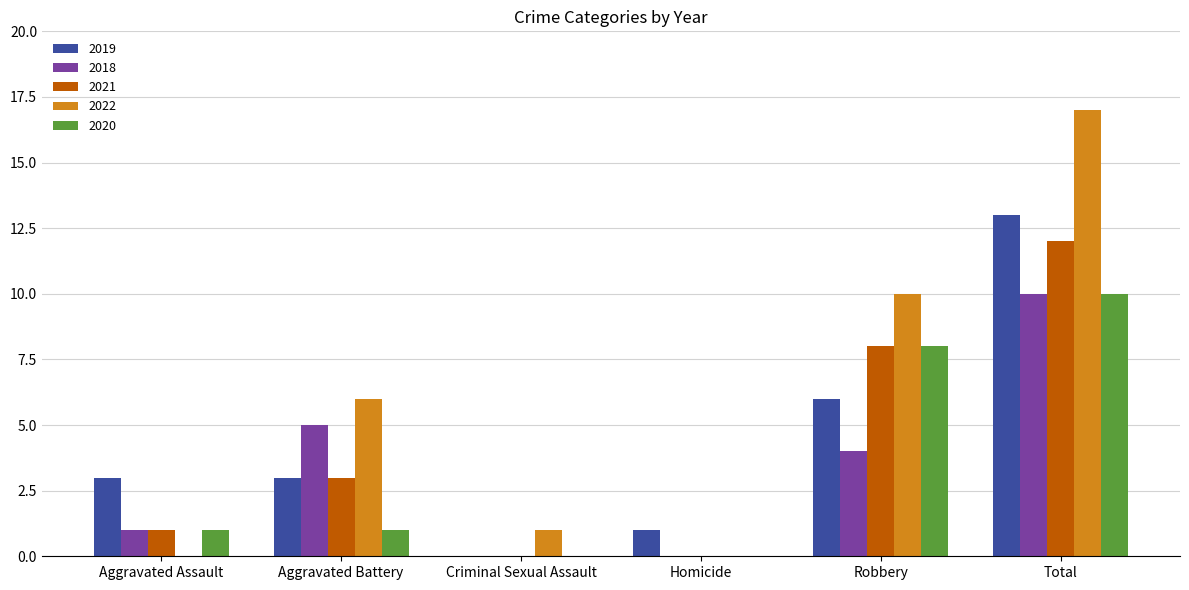

What is the approximate value of 2021 at Aggravated Battery, to the nearest 5?

5